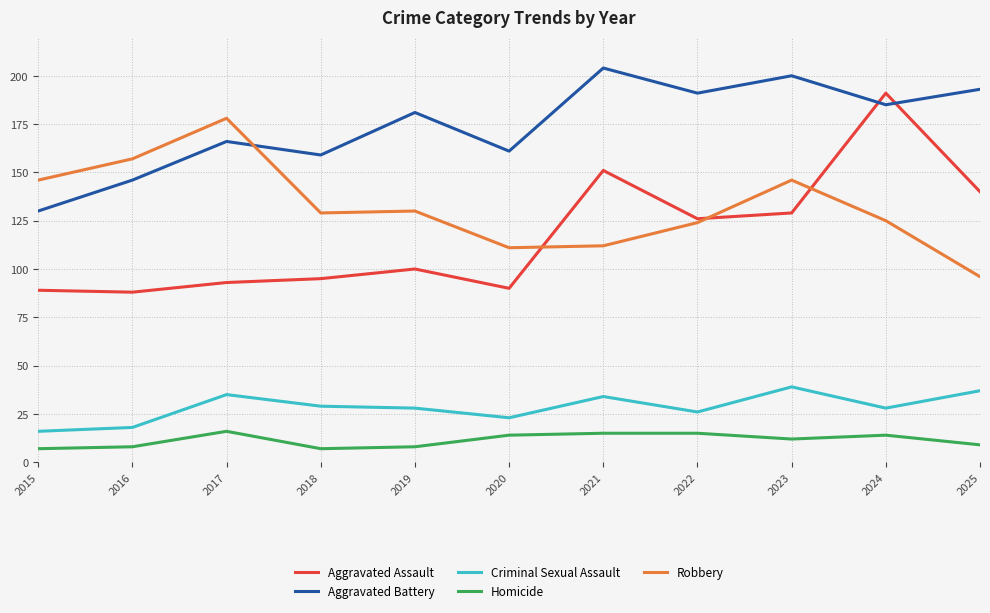

The Criminal Sexual Assault series shows 19 at 2018. True or false?

False